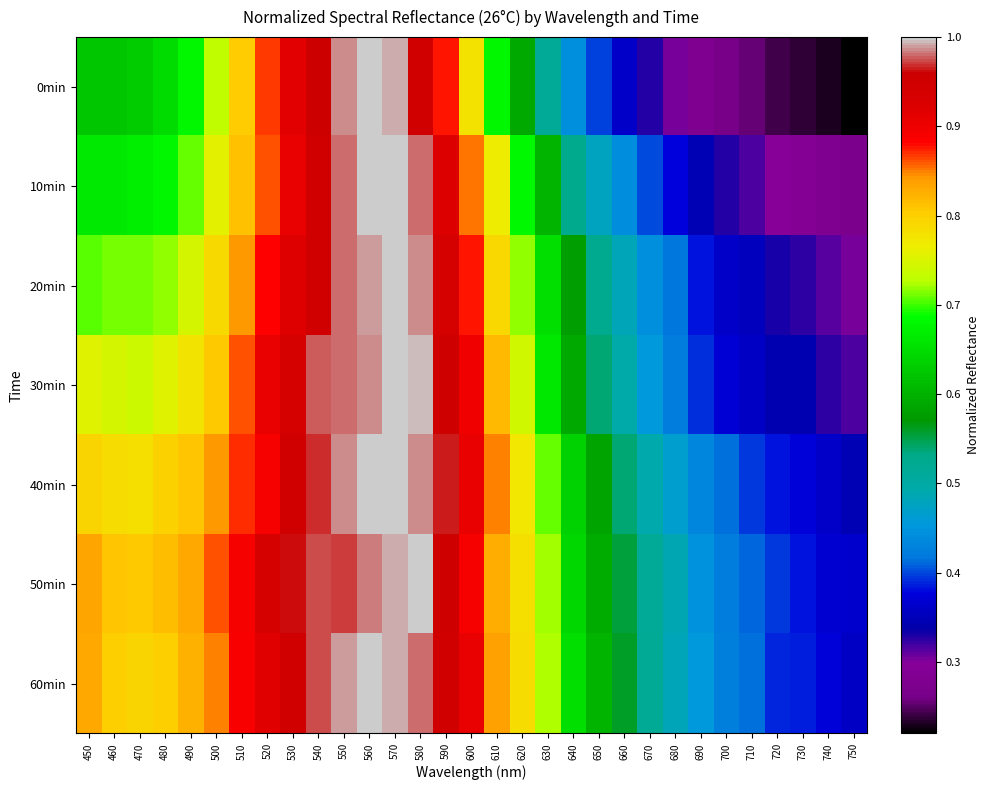

Reading left to right, extract all data points from this chart.

0min: 450=0.6	460=0.6	470=0.6	480=0.6	490=0.7	500=0.7	510=0.8	520=0.9	530=0.9	540=1.0	550=1.0	560=1.0	570=1.0	580=1.0	590=0.9	600=0.8	610=0.7	620=0.6	630=0.5	640=0.4	650=0.4	660=0.4	670=0.3	680=0.3	690=0.3	700=0.3	710=0.3	720=0.2	730=0.2	740=0.2	750=0.2
10min: 450=0.7	460=0.7	470=0.7	480=0.7	490=0.7	500=0.8	510=0.8	520=0.9	530=0.9	540=0.9	550=1.0	560=1.0	570=1.0	580=1.0	590=0.9	600=0.9	610=0.8	620=0.7	630=0.6	640=0.5	650=0.5	660=0.4	670=0.4	680=0.4	690=0.3	700=0.3	710=0.3	720=0.3	730=0.3	740=0.3	750=0.3
20min: 450=0.7	460=0.7	470=0.7	480=0.7	490=0.7	500=0.8	510=0.8	520=0.9	530=0.9	540=0.9	550=1.0	560=1.0	570=1.0	580=1.0	590=0.9	600=0.9	610=0.8	620=0.7	630=0.6	640=0.6	650=0.5	660=0.5	670=0.4	680=0.4	690=0.4	700=0.4	710=0.4	720=0.3	730=0.3	740=0.3	750=0.3
30min: 450=0.8	460=0.7	470=0.7	480=0.8	490=0.8	500=0.8	510=0.9	520=0.9	530=0.9	540=1.0	550=1.0	560=1.0	570=1.0	580=1.0	590=1.0	600=0.9	610=0.8	620=0.7	630=0.7	640=0.6	650=0.5	660=0.5	670=0.5	680=0.4	690=0.4	700=0.4	710=0.4	720=0.3	730=0.3	740=0.3	750=0.3
40min: 450=0.8	460=0.8	470=0.8	480=0.8	490=0.8	500=0.8	510=0.9	520=0.9	530=0.9	540=1.0	550=1.0	560=1.0	570=1.0	580=1.0	590=1.0	600=0.9	610=0.9	620=0.8	630=0.7	640=0.6	650=0.6	660=0.5	670=0.5	680=0.5	690=0.4	700=0.4	710=0.4	720=0.4	730=0.4	740=0.4	750=0.3
50min: 450=0.8	460=0.8	470=0.8	480=0.8	490=0.8	500=0.9	510=0.9	520=0.9	530=1.0	540=1.0	550=1.0	560=1.0	570=1.0	580=1.0	590=1.0	600=0.9	610=0.8	620=0.8	630=0.7	640=0.6	650=0.6	660=0.6	670=0.5	680=0.5	690=0.4	700=0.4	710=0.4	720=0.4	730=0.4	740=0.4	750=0.4
60min: 450=0.8	460=0.8	470=0.8	480=0.8	490=0.8	500=0.8	510=0.9	520=0.9	530=1.0	540=1.0	550=1.0	560=1.0	570=1.0	580=1.0	590=0.9	600=0.9	610=0.8	620=0.8	630=0.7	640=0.7	650=0.6	660=0.6	670=0.5	680=0.5	690=0.5	700=0.4	710=0.4	720=0.4	730=0.4	740=0.4	750=0.4